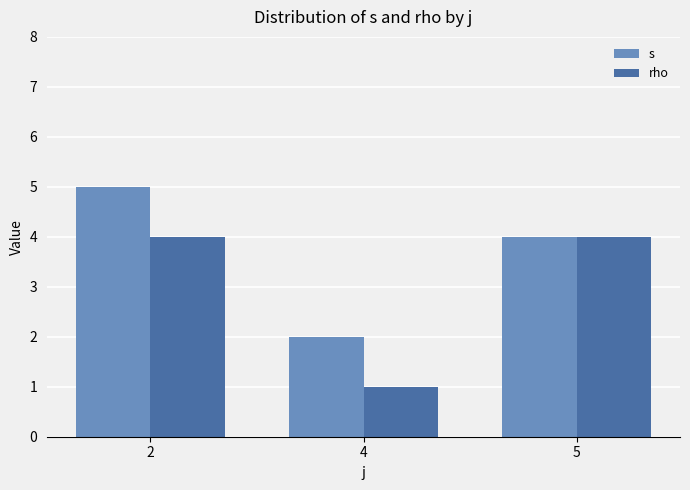

Reading left to right, transcribe all the data shown in this chart.

s: 2=5	4=2	5=4
rho: 2=4	4=1	5=4